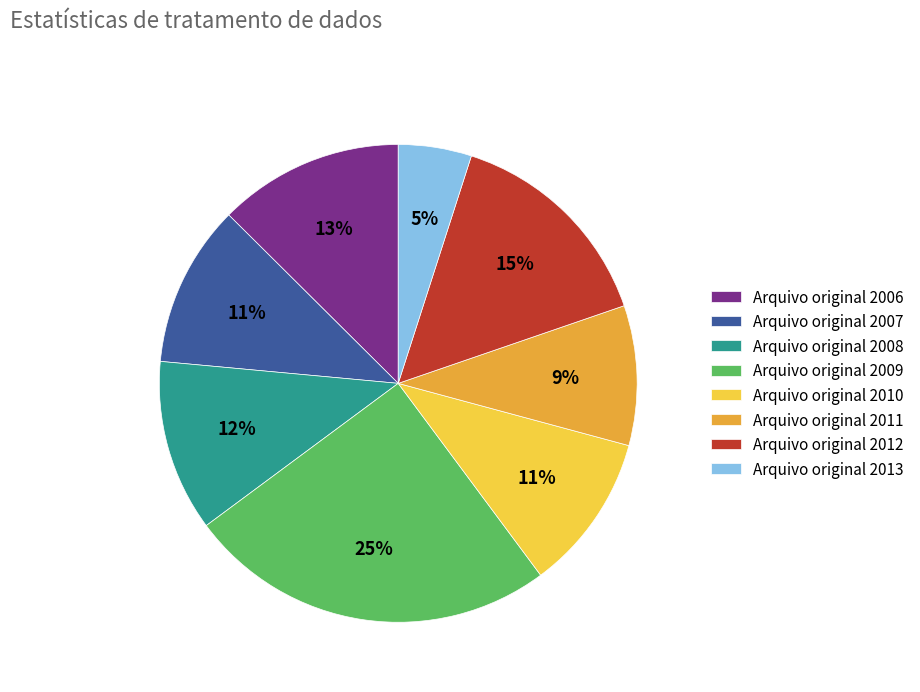

To the nearest percent, what is the combined percentage of Arquivo original 2006 and Arquivo original 2009?

38%